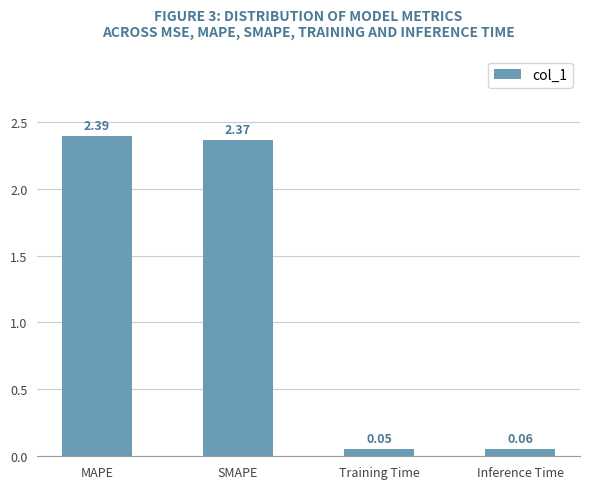

How many bars are there in total?

4